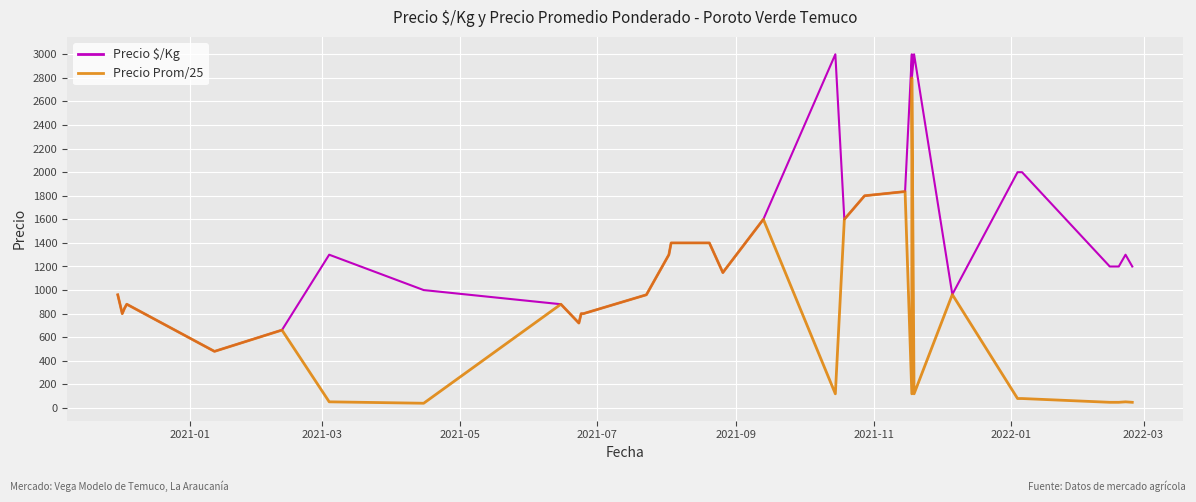

Count the number of data series in this chart.

2